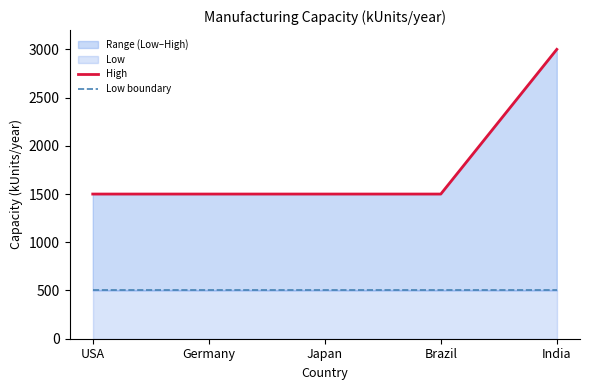

At which label does High reach its minimum?

USA